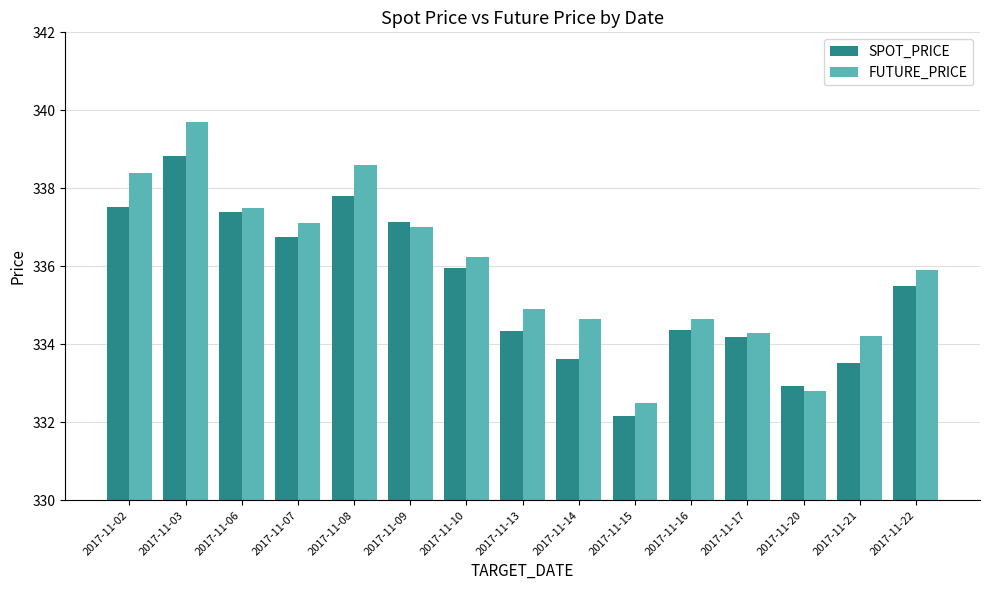

The value of FUTURE_PRICE at 2017-11-21 is 582.3. True or false?

False